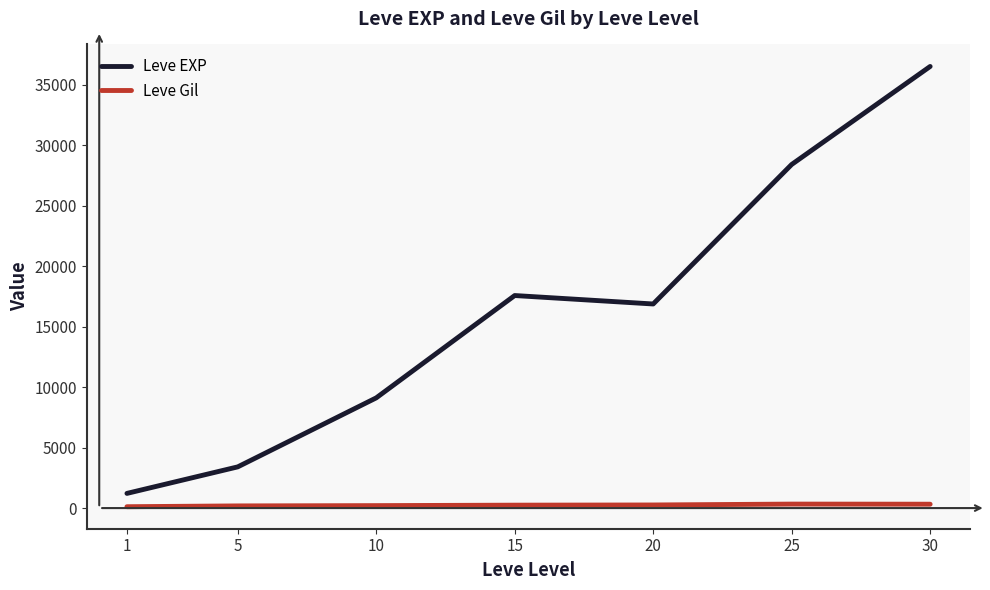

What is the maximum value for Leve EXP?

36492.5